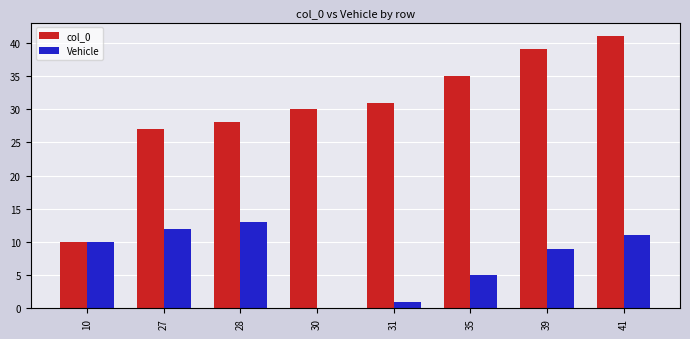

True or false: col_0 has a value of 9 at 31.

False